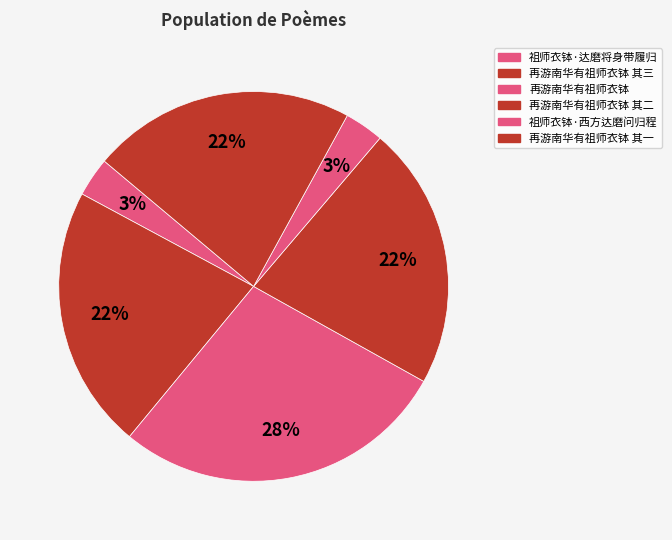

What percentage is the 再游南华有祖师衣钵 slice, to the nearest percent?

3%